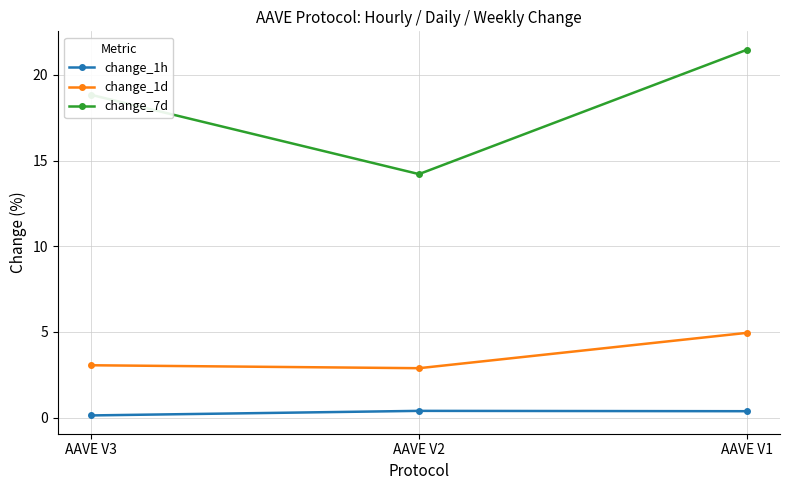

What is the spread (max minus min) of values at AAVE V3?

18.7